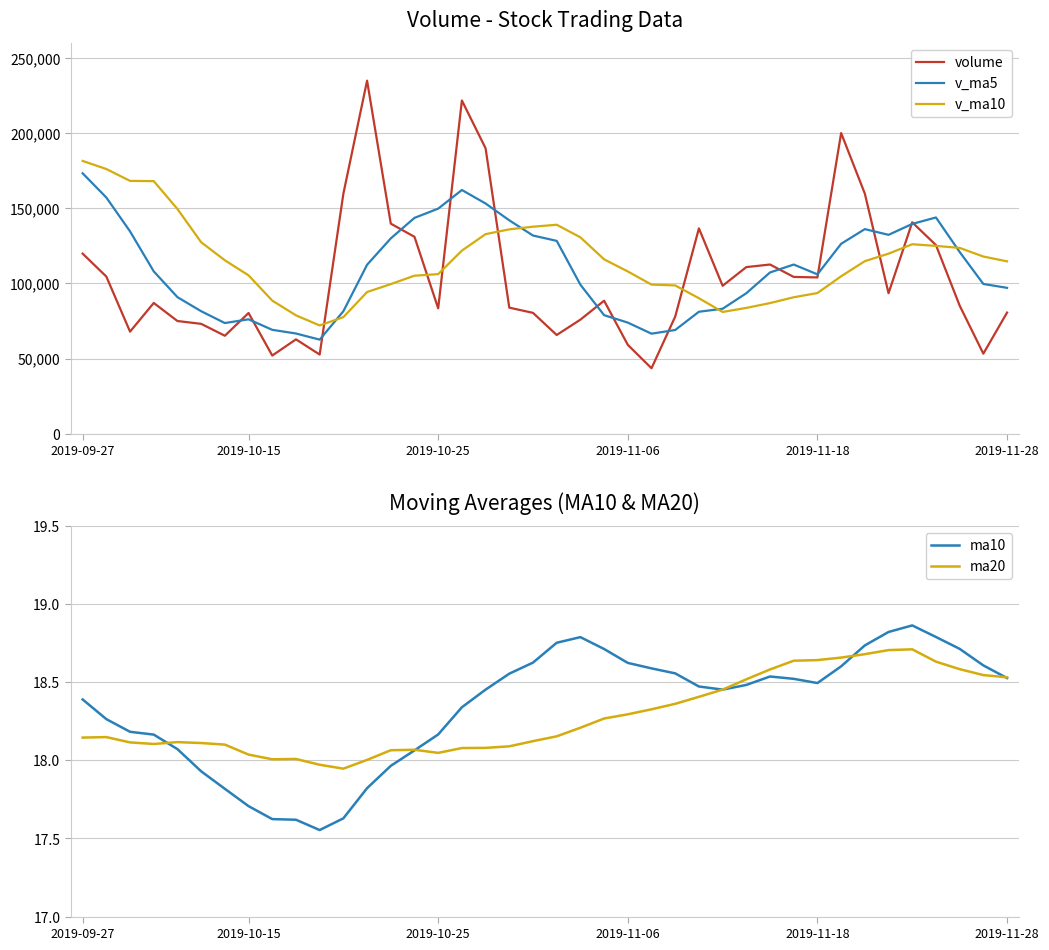

What is the highest value of the volume series?

234994.5